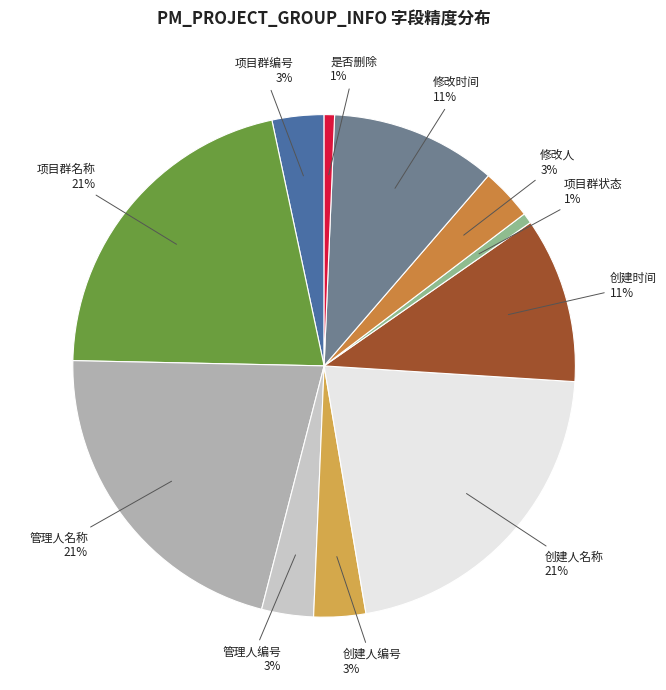

How many slices are in this pie chart?

11